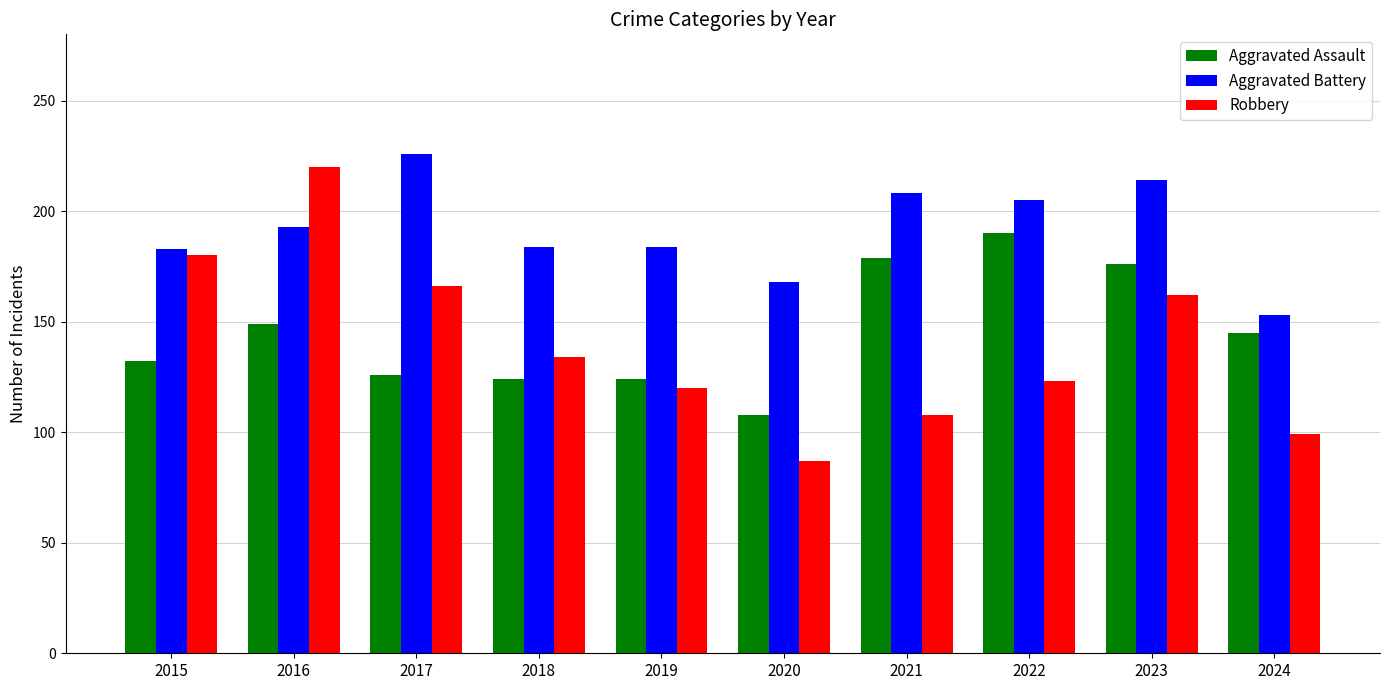

What is the average value of the Robbery series?

140